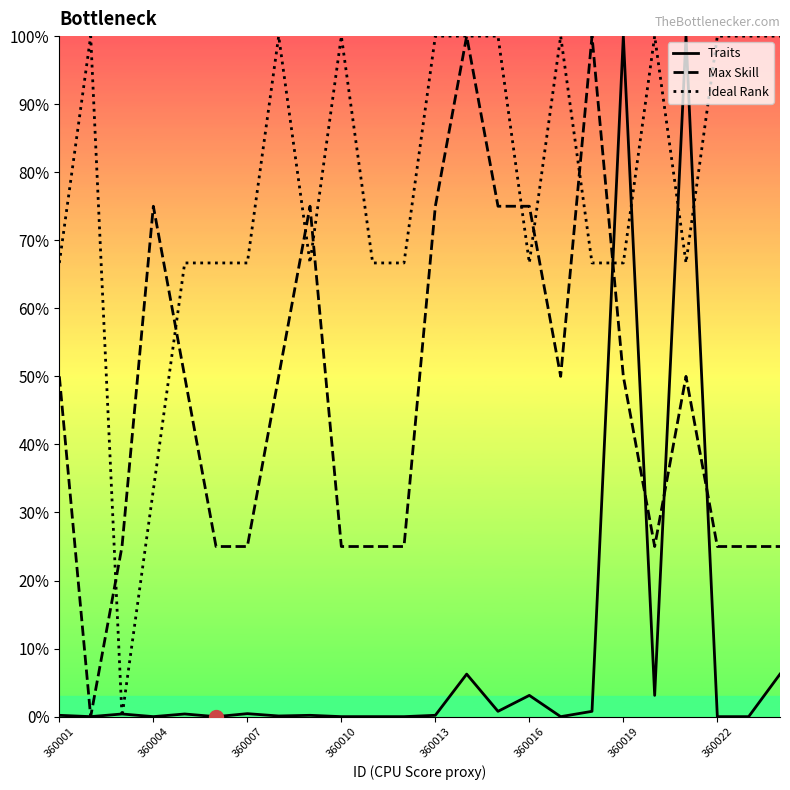

How many lines are shown in the chart?

3